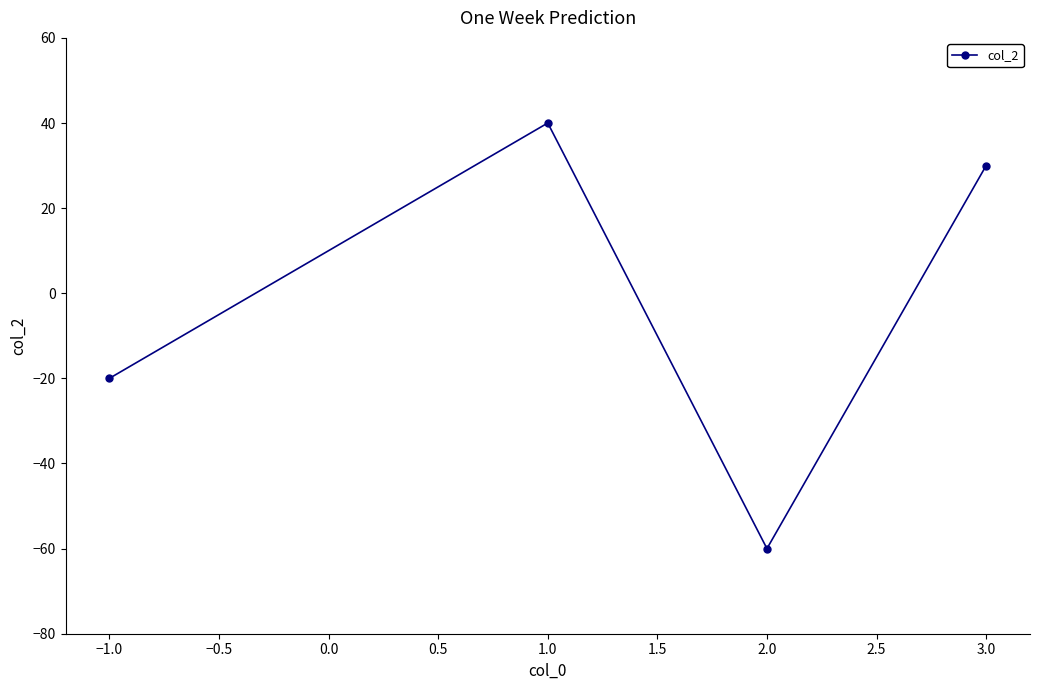

How many interior local valleys (lower than both neighbors) does the data have?

1